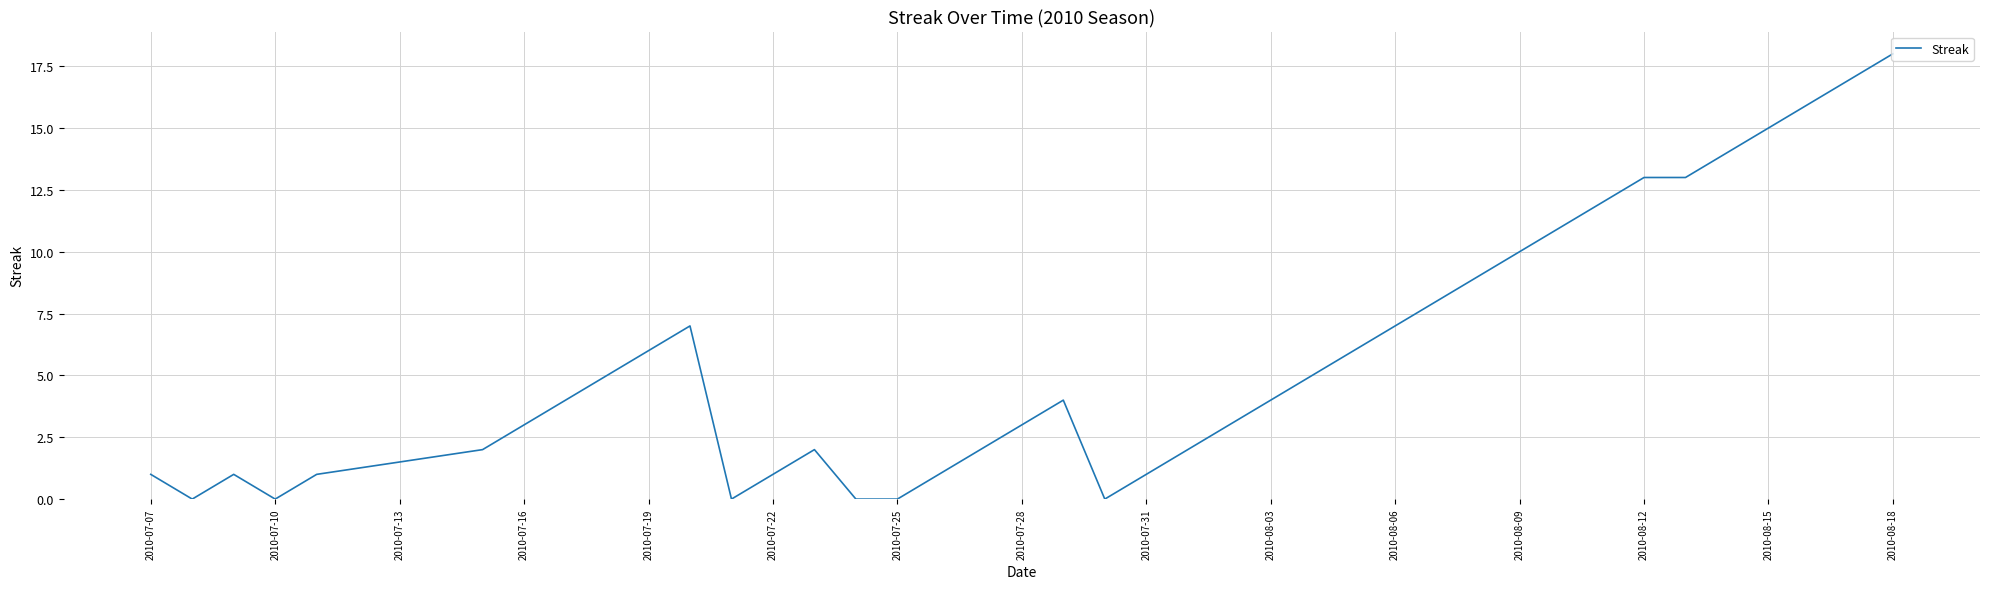

What is the maximum value shown in the chart?

18